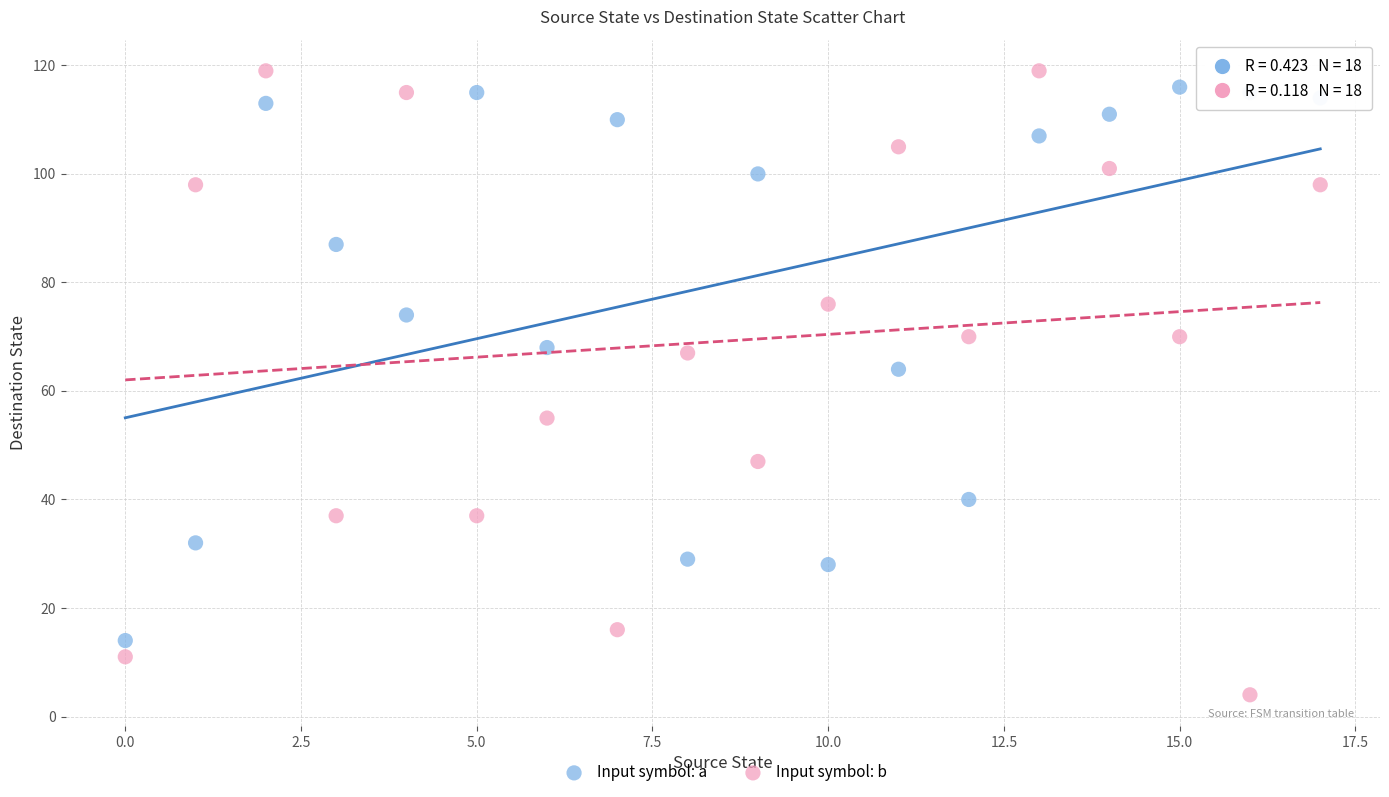

Which series reaches the maximum Y coordinate?

Input symbol: b